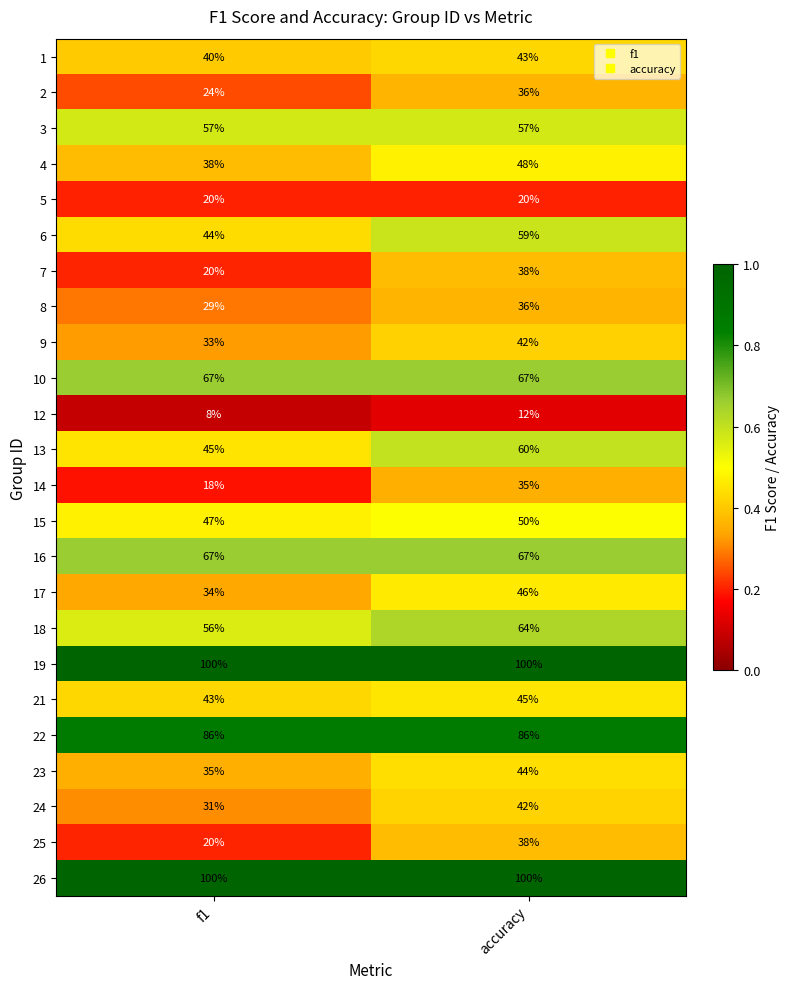

Is it true that 26 equals 178 at f1?

False